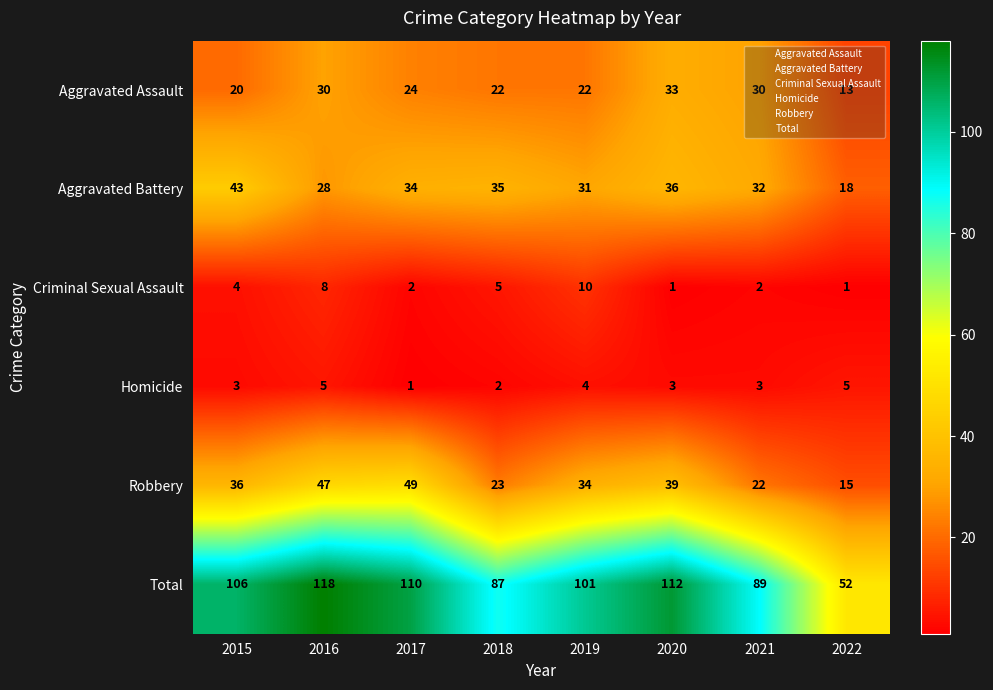

At which category does the chart reach its peak across all series?

2016